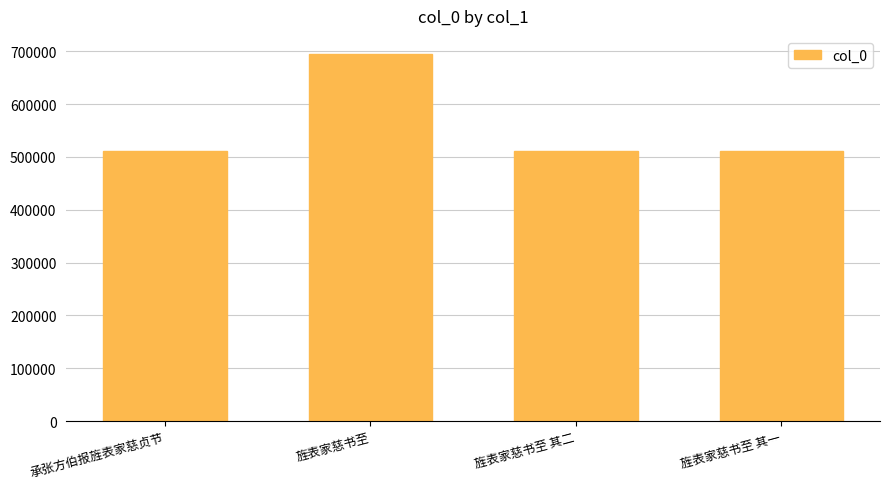

True or false: the data shows 511566 at 承张方伯报旌表家慈贞节.

True